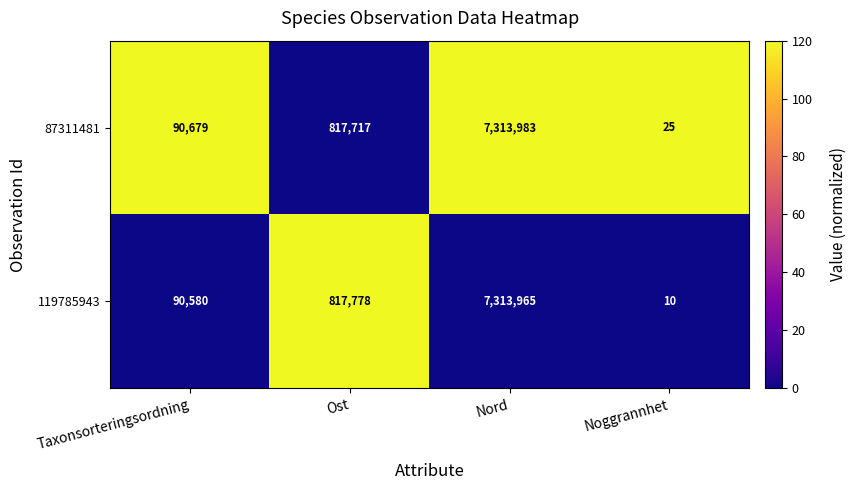

Reading left to right, extract all data points from this chart.

87311481: 90679	817717	7313983	25
119785943: 90580	817778	7313965	10